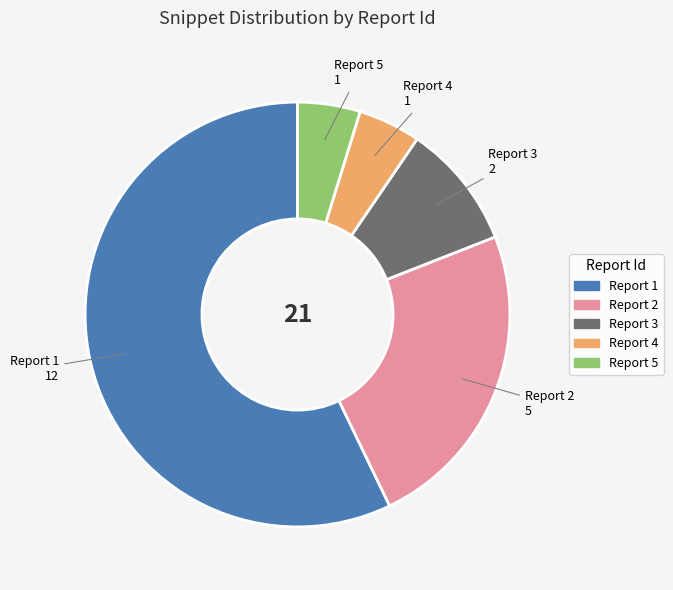

Does Report 1 represent more than half of the total?

Yes